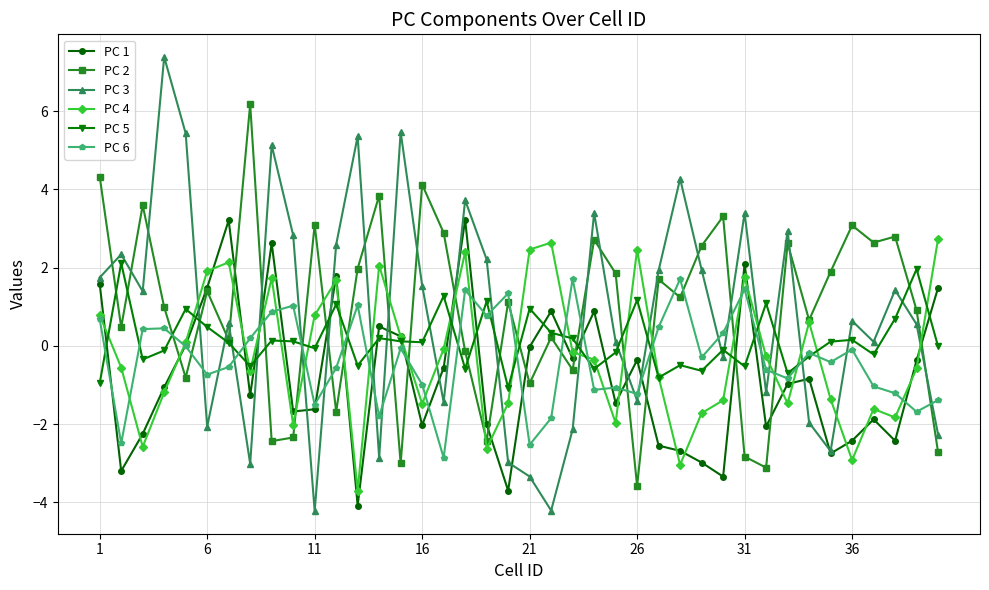

Does the chart display data point markers on the line(s)?

Yes